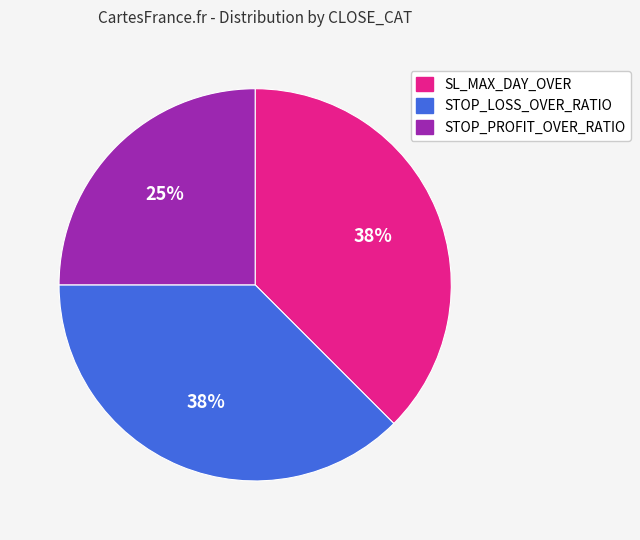

Between STOP_PROFIT_OVER_RATIO and SL_MAX_DAY_OVER, which is larger?

SL_MAX_DAY_OVER